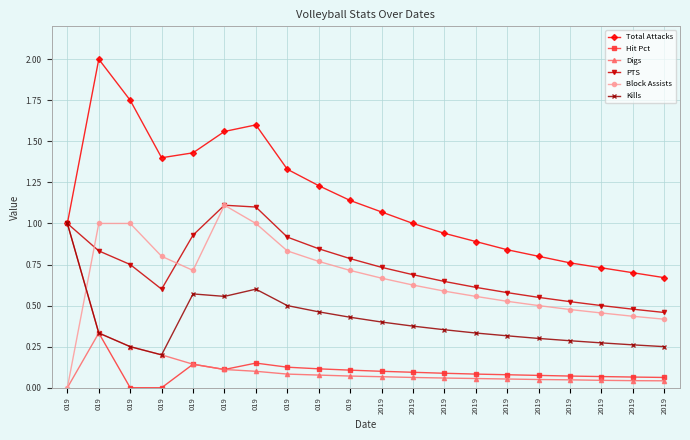

Which series has the largest range (max minus min)?

Total Attacks